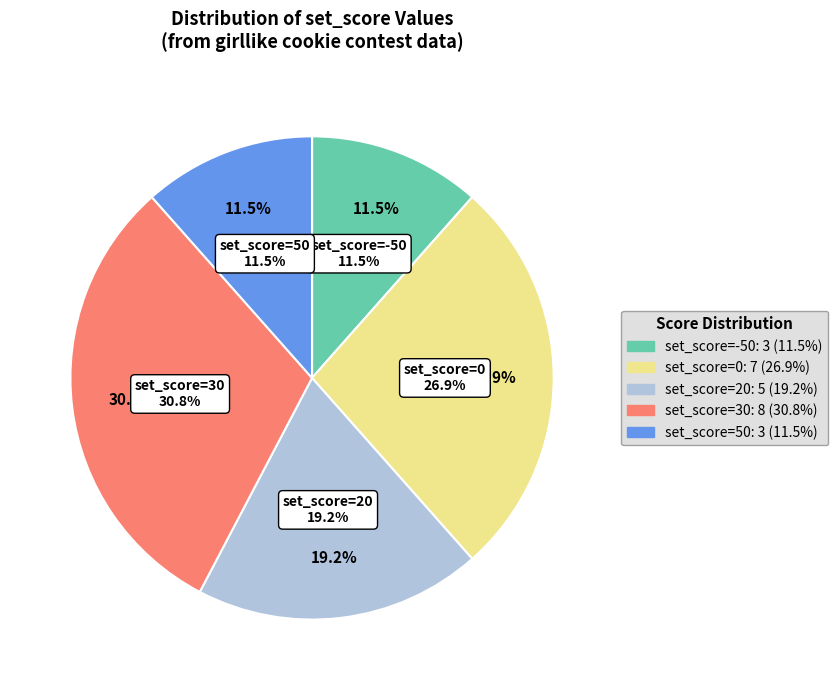

Do -50 and 0 together represent more than half of the pie?

No